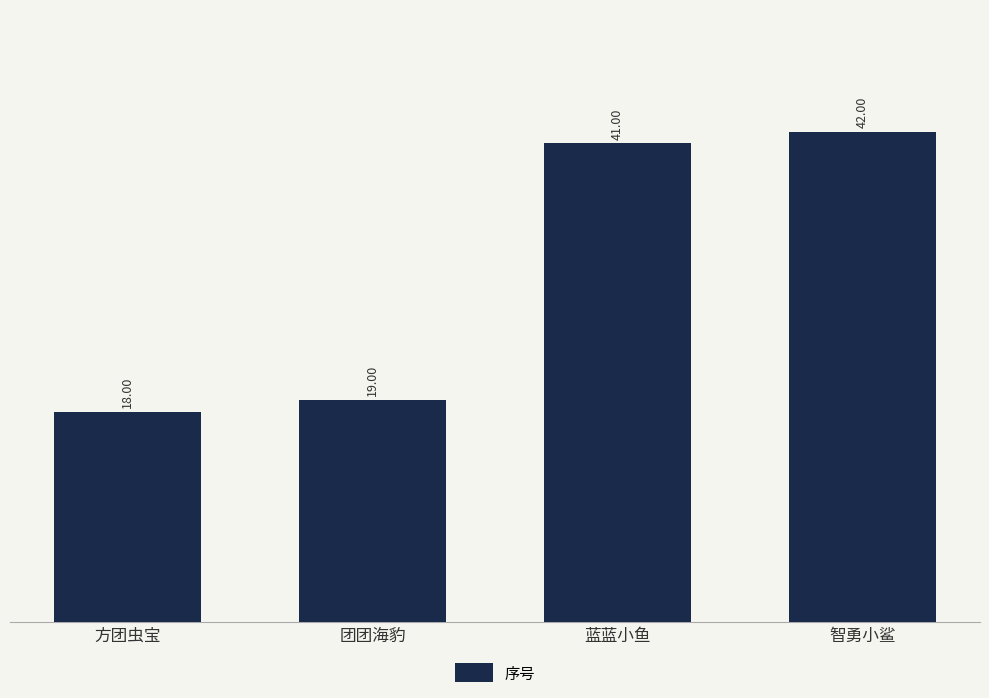

List the labels in order of value, smallest first.

方团虫宝, 团团海豹, 蓝蓝小鱼, 智勇小鲨